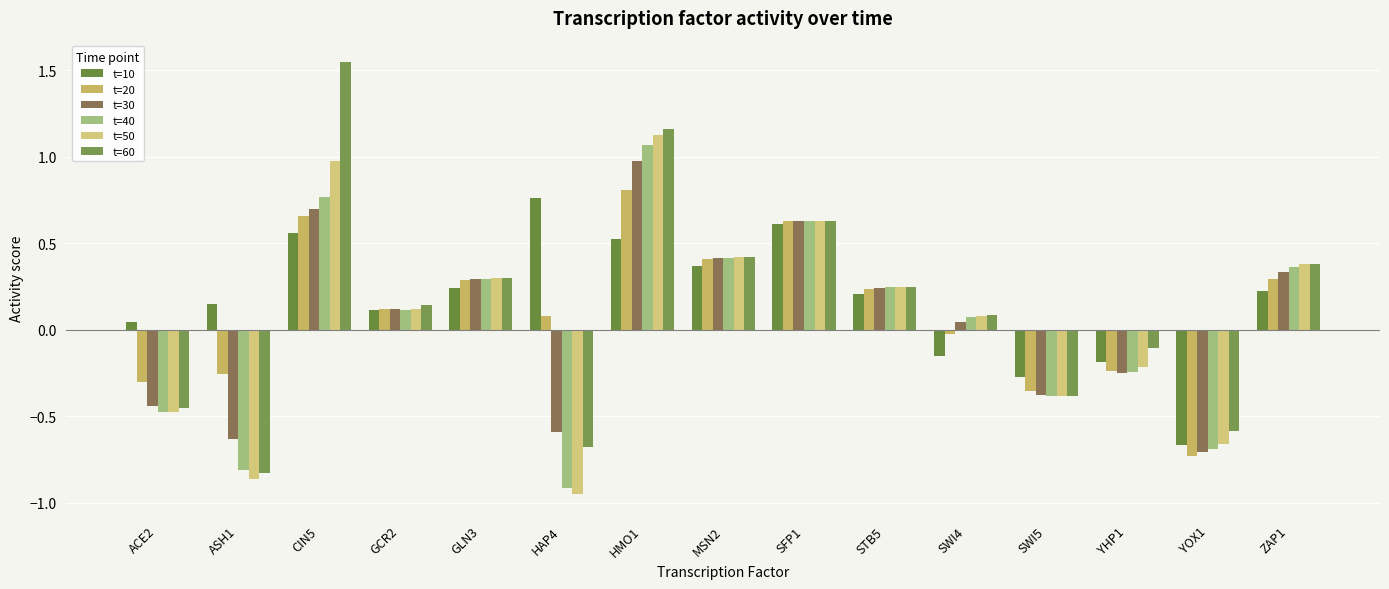

How many data points in t=50 are less than 0?

6